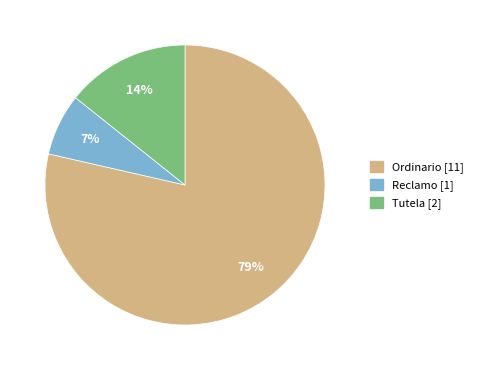

Is the sum of Reclamo [1] and Ordinario [11] greater than half?

Yes